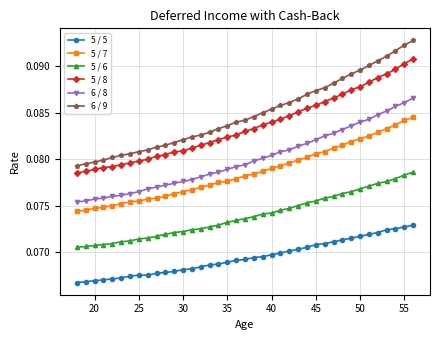

How many lines are shown in the chart?

6